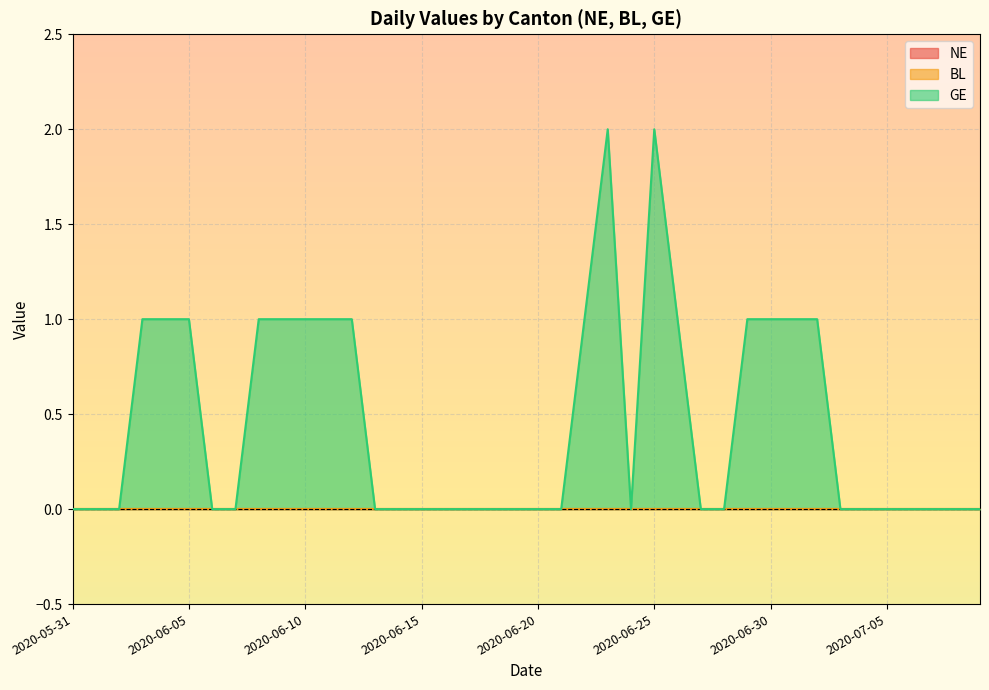

Does the chart display data point markers on the line(s)?

No